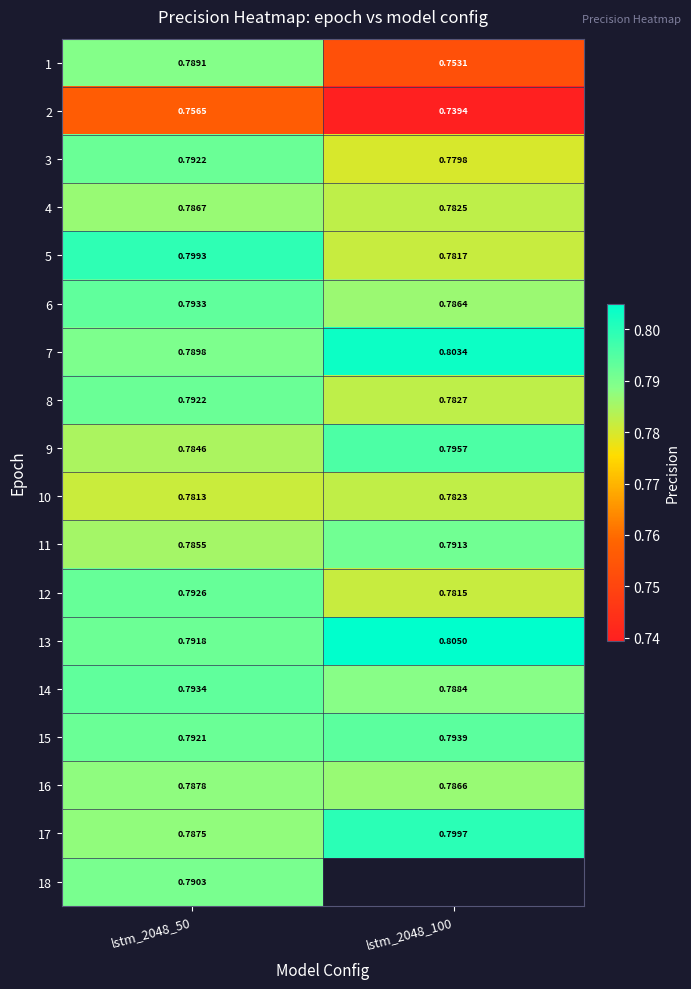

Is the value of 5 at lstm_2048_50 greater than the value of 14 at lstm_2048_50?

Yes